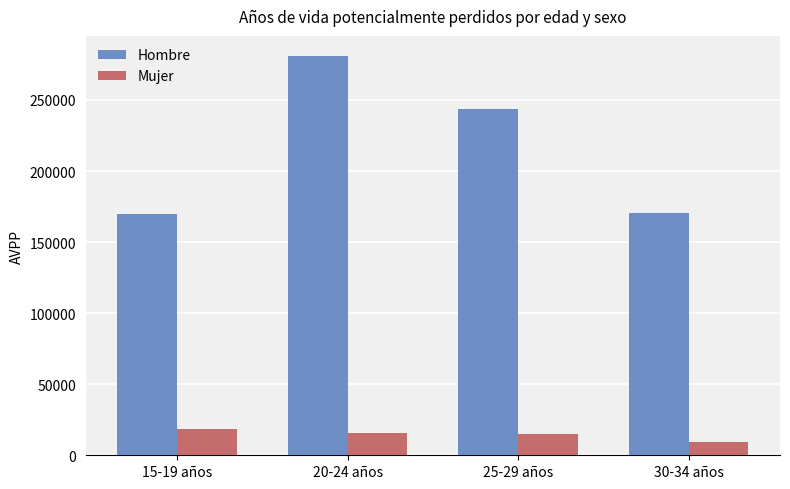

What is the smallest value displayed?

9459.5